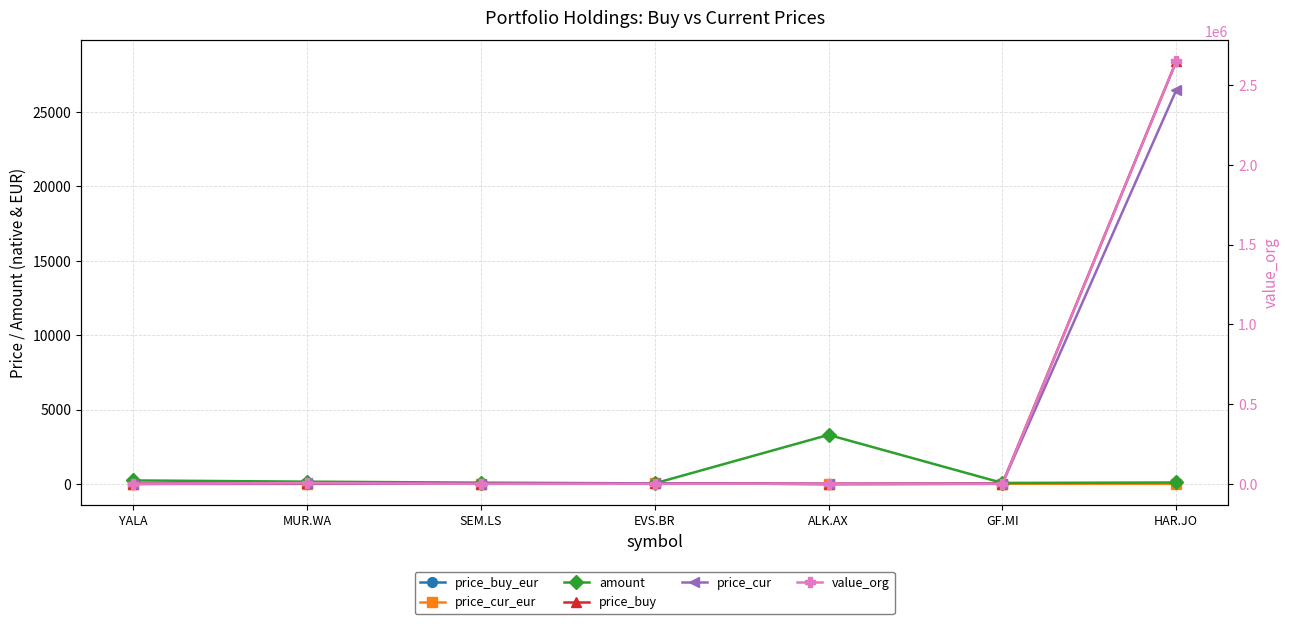

What is the spread (max minus min) of values at HAR.JO?

2647187.1